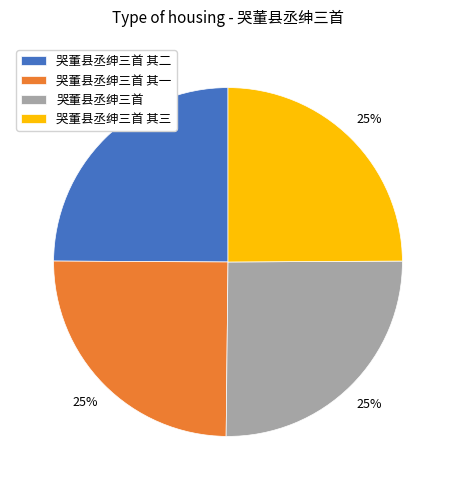

To the nearest percent, what portion does 哭董县丞绅三首 其一 represent?

25%